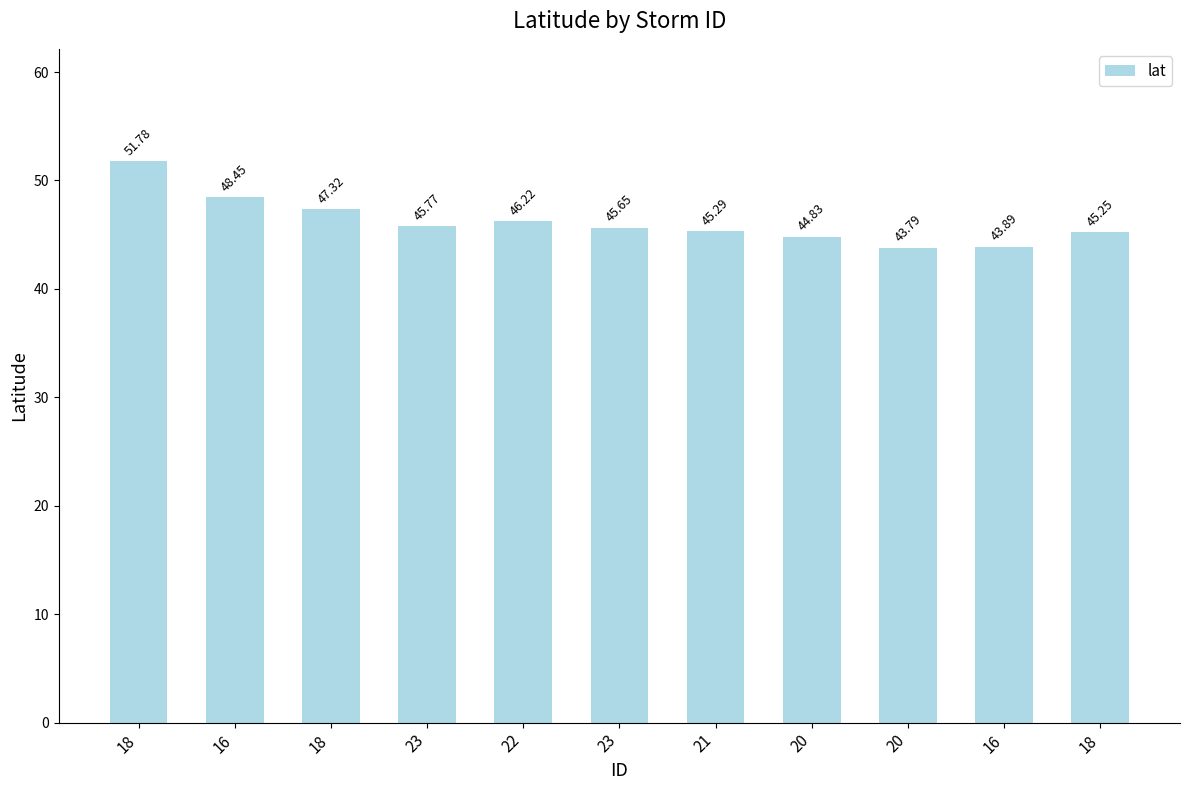

What is the difference between the values at 18 and 18?

6.5